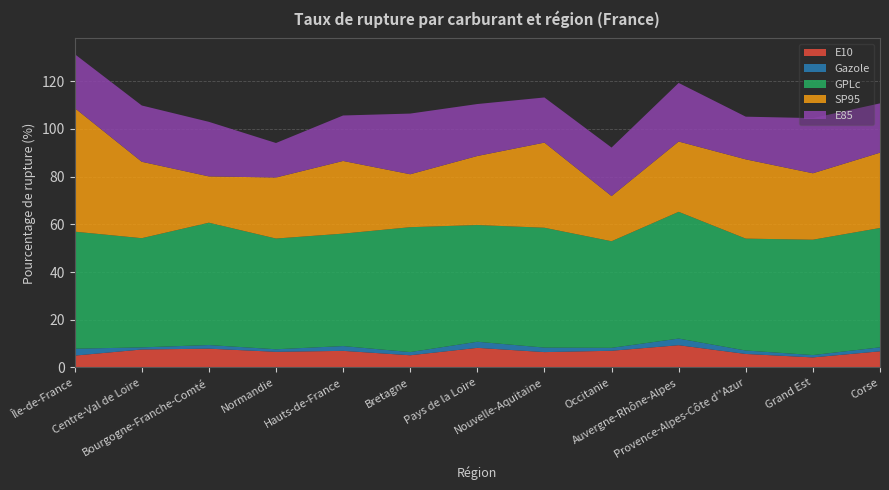

Reading left to right, list all the values displayed in this chart.

E10: Île-de-France=5.0	Centre-Val de Loire=7.5	Bourgogne-Franche-Comté=7.9	Normandie=6.6	Hauts-de-France=7.0	Bretagne=5.1	Pays de la Loire=8.2	Nouvelle-Aquitaine=6.5	Occitanie=7.0	Auvergne-Rhône-Alpes=9.3	Provence-Alpes-Côte d''Azur=5.7	Grand Est=4.2	Corse=6.8
Gazole: Île-de-France=2.9	Centre-Val de Loire=0.9	Bourgogne-Franche-Comté=1.5	Normandie=1.1	Hauts-de-France=2.0	Bretagne=1.3	Pays de la Loire=2.6	Nouvelle-Aquitaine=1.9	Occitanie=1.2	Auvergne-Rhône-Alpes=2.8	Provence-Alpes-Côte d''Azur=1.4	Grand Est=1.0	Corse=1.7
GPLc: Île-de-France=49.1	Centre-Val de Loire=45.8	Bourgogne-Franche-Comté=51.3	Normandie=46.4	Hauts-de-France=47.1	Bretagne=52.3	Pays de la Loire=48.9	Nouvelle-Aquitaine=50.2	Occitanie=44.7	Auvergne-Rhône-Alpes=53.1	Provence-Alpes-Côte d''Azur=46.9	Grand Est=48.3	Corse=50.0
SP95: Île-de-France=51.8	Centre-Val de Loire=32.0	Bourgogne-Franche-Comté=19.4	Normandie=25.6	Hauts-de-France=30.4	Bretagne=22.2	Pays de la Loire=28.9	Nouvelle-Aquitaine=35.7	Occitanie=18.9	Auvergne-Rhône-Alpes=29.4	Provence-Alpes-Côte d''Azur=33.2	Grand Est=27.8	Corse=31.6
E85: Île-de-France=22.6	Centre-Val de Loire=23.6	Bourgogne-Franche-Comté=22.9	Normandie=14.5	Hauts-de-France=19.1	Bretagne=25.4	Pays de la Loire=21.8	Nouvelle-Aquitaine=18.9	Occitanie=20.3	Auvergne-Rhône-Alpes=24.6	Provence-Alpes-Côte d''Azur=17.9	Grand Est=23.1	Corse=20.7